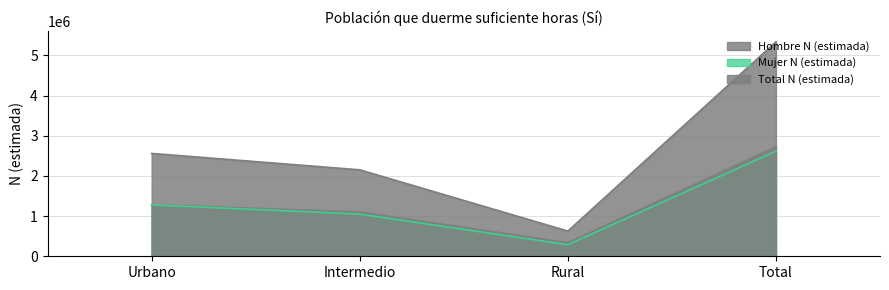

What is the difference between the maximum and second lowest values in the Mujer N (estimada) series?

1565710